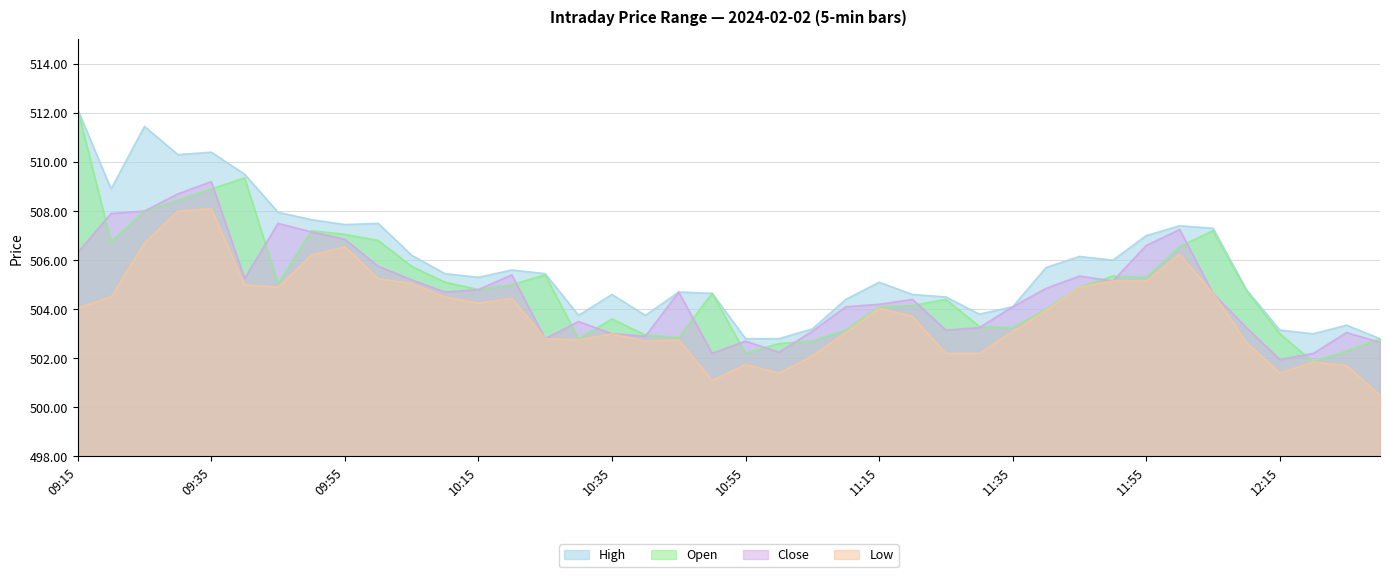

Which series has the largest total across all categories?

High